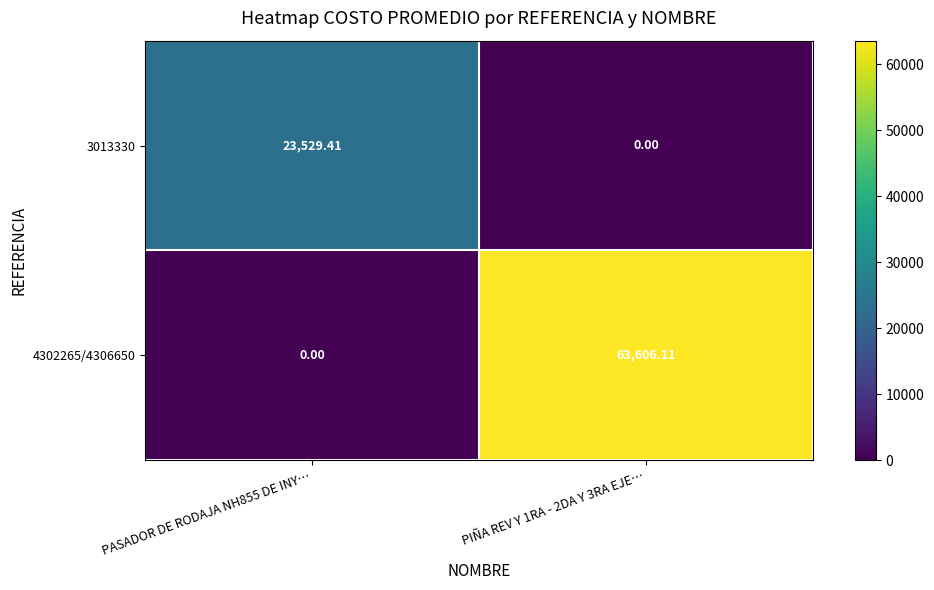

Between PASADOR DE RODAJA NH855 DE INY… and PIÑA REV Y 1RA - 2DA Y 3RA EJE…, which series saw the biggest shift?

4302265/4306650